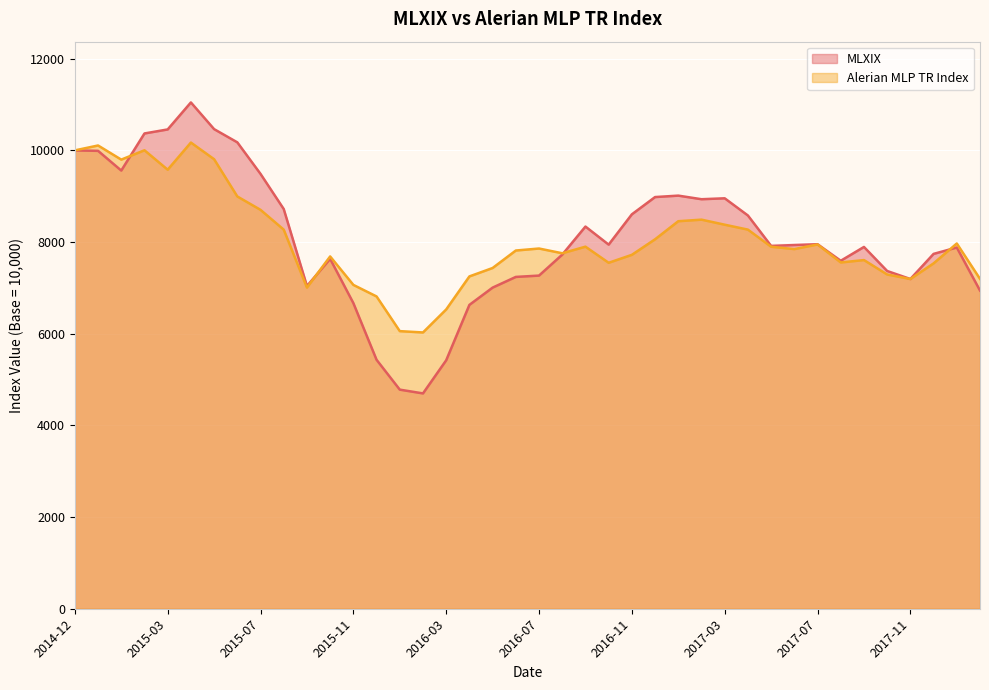

How many lines are shown in the chart?

2